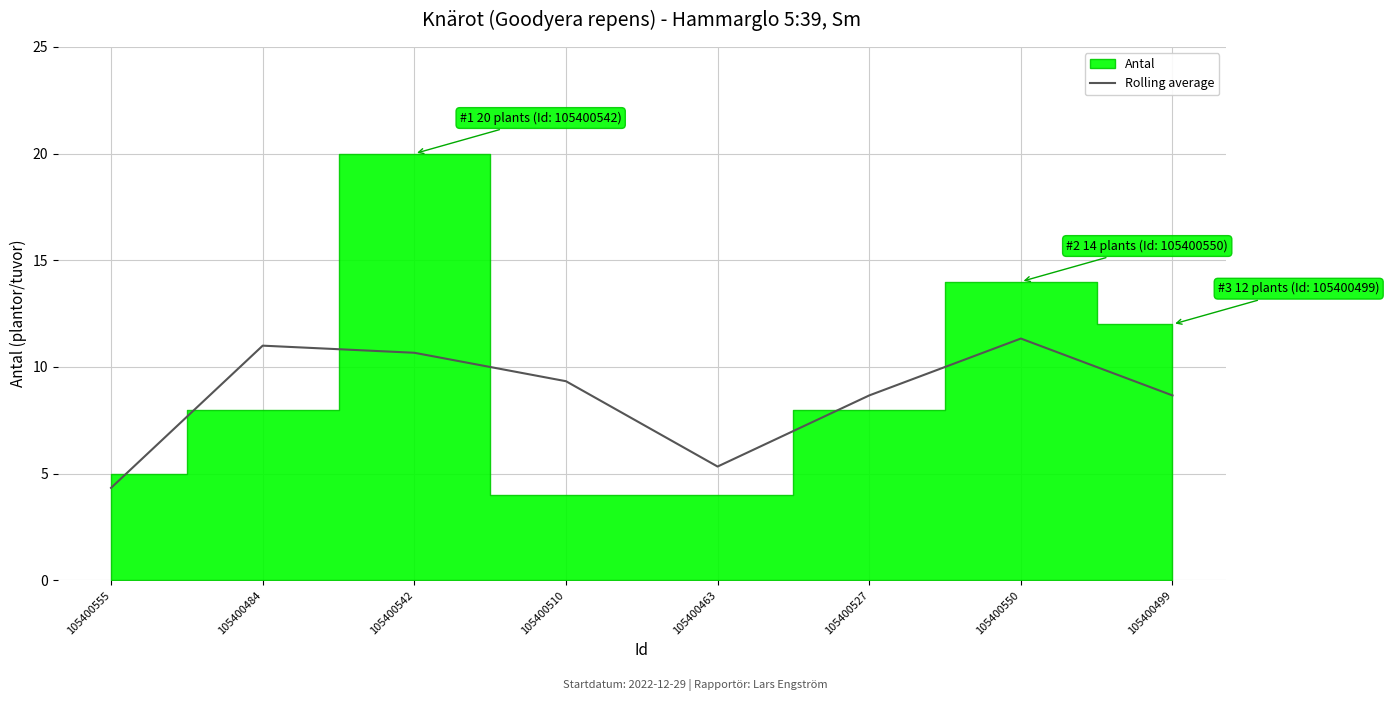

Which has a higher value, 105400542 or 105400499?

105400542